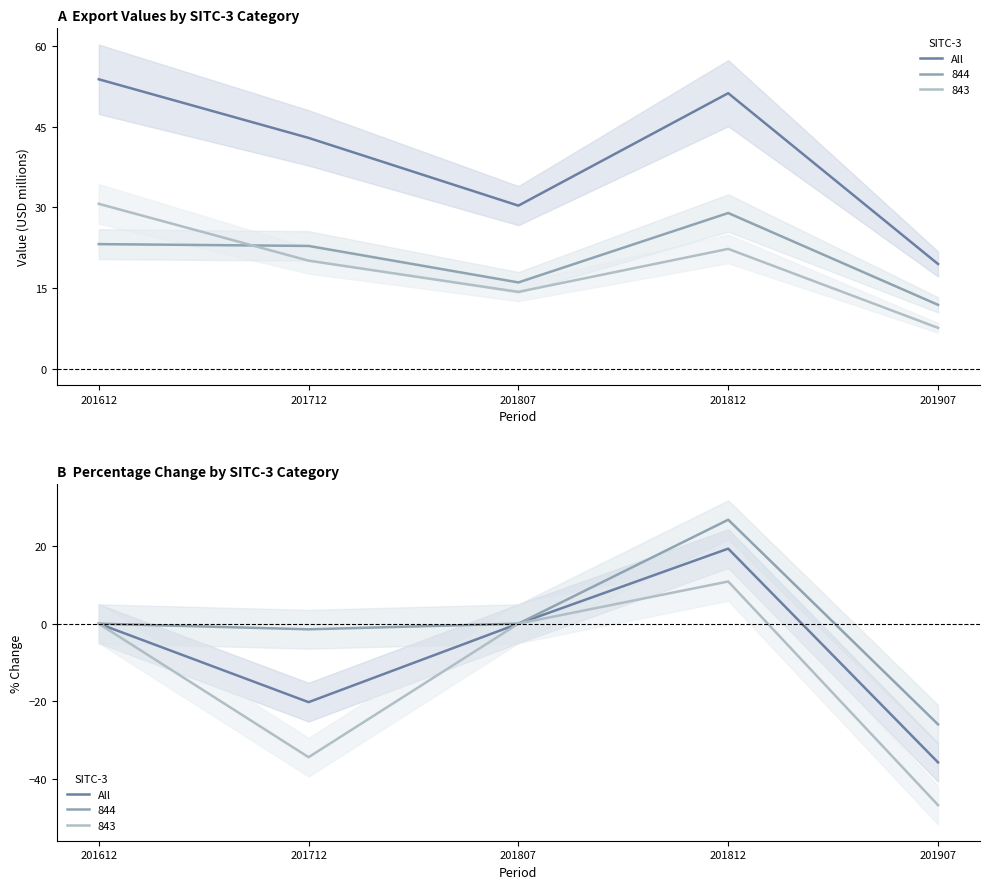

Read the value at 201812.

19.4